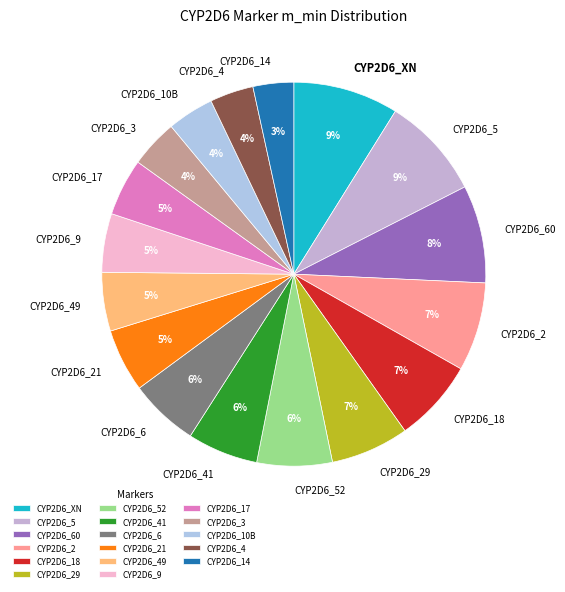

To the nearest percent, what portion does CYP2D6_18 represent?

7%